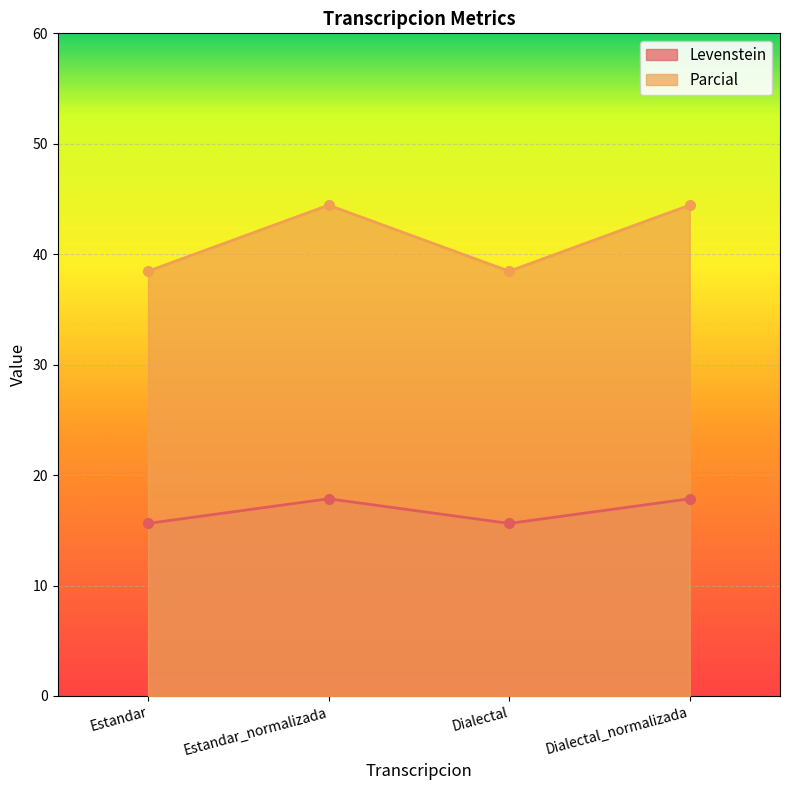

How many distinct data groups are displayed?

2